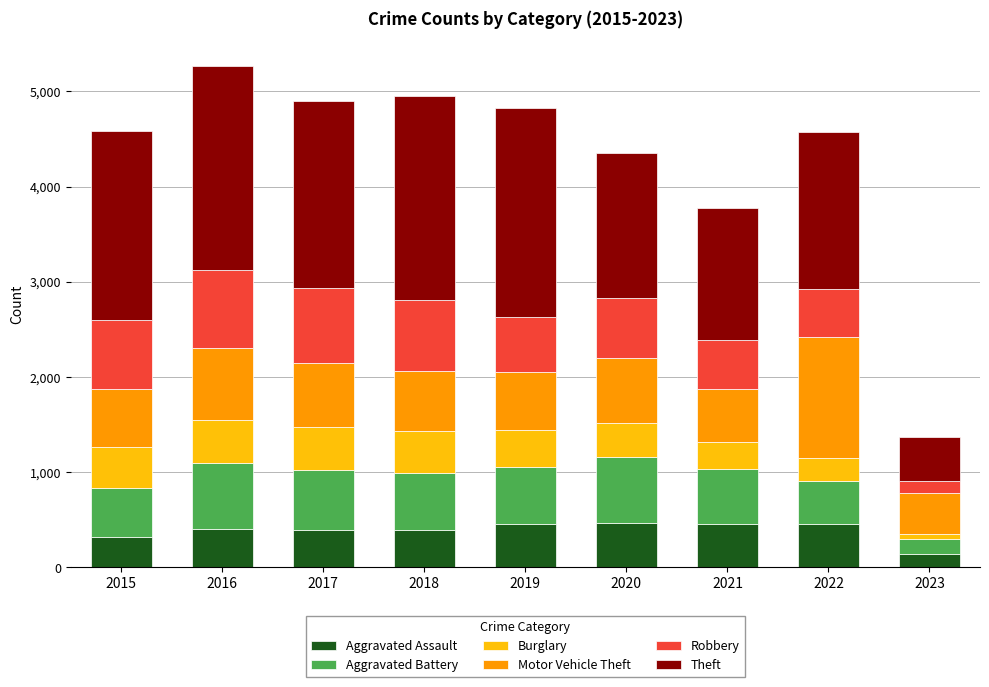

What is the sum of all Aggravated Assault values?

3486